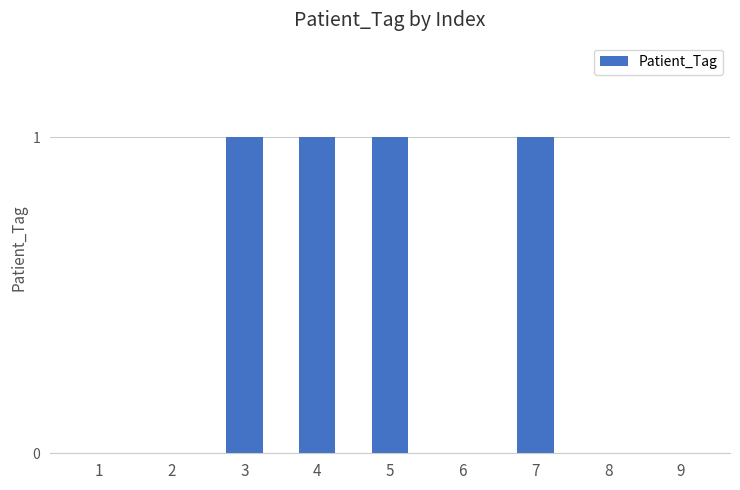

What is the maximum value shown in the chart?

1